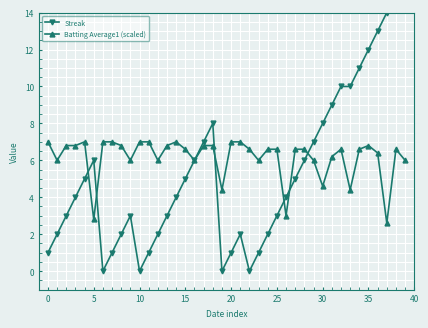

How many interior local peaks does the Streak series have?

4